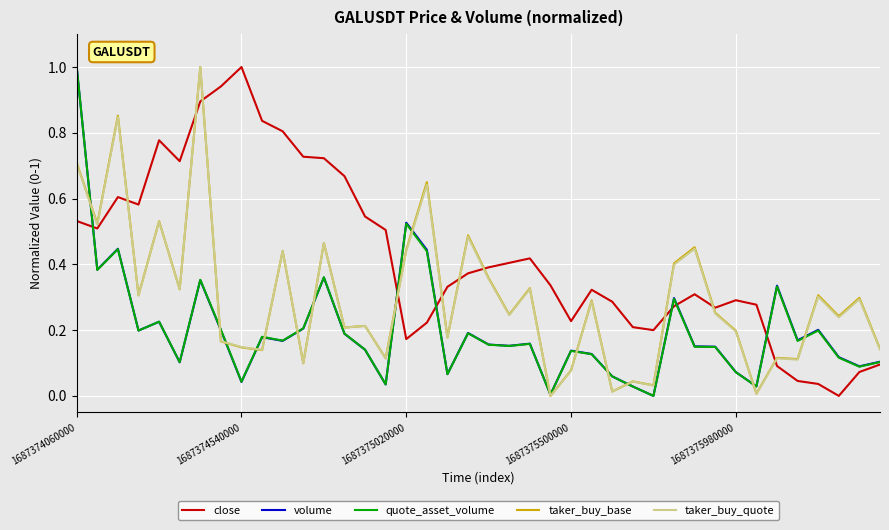

What is the greatest value displayed?

1.0